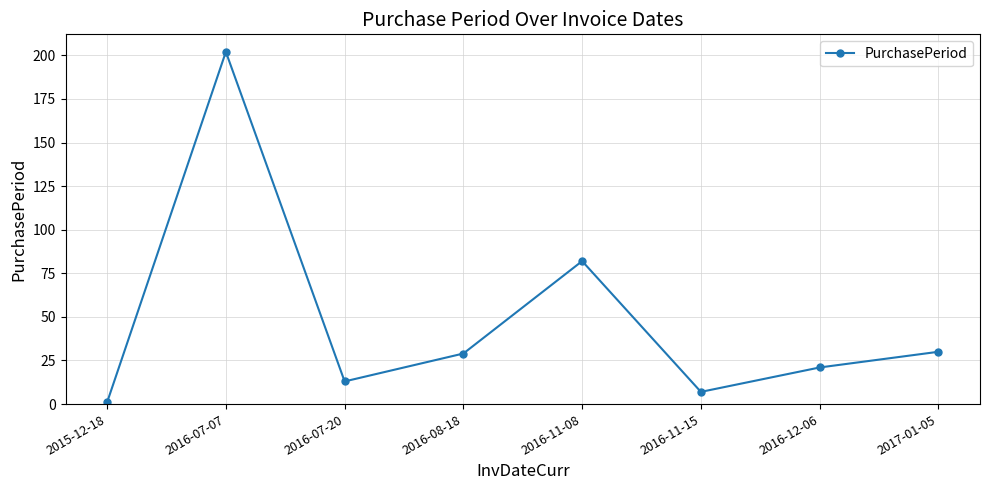

Which label corresponds to the smallest value in the chart?

2015-12-18